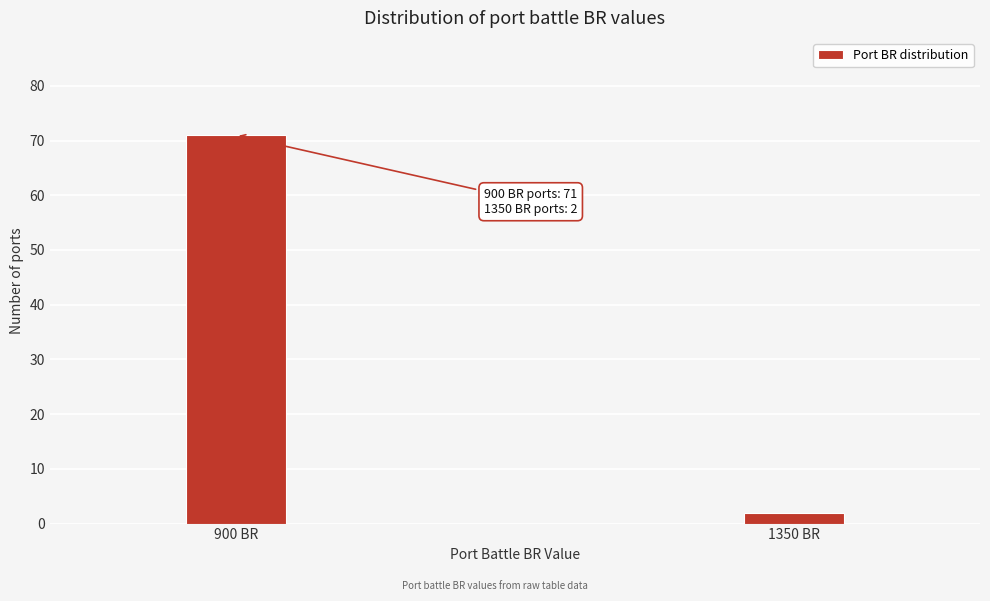

Reading left to right, list all the values displayed in this chart.

71	2